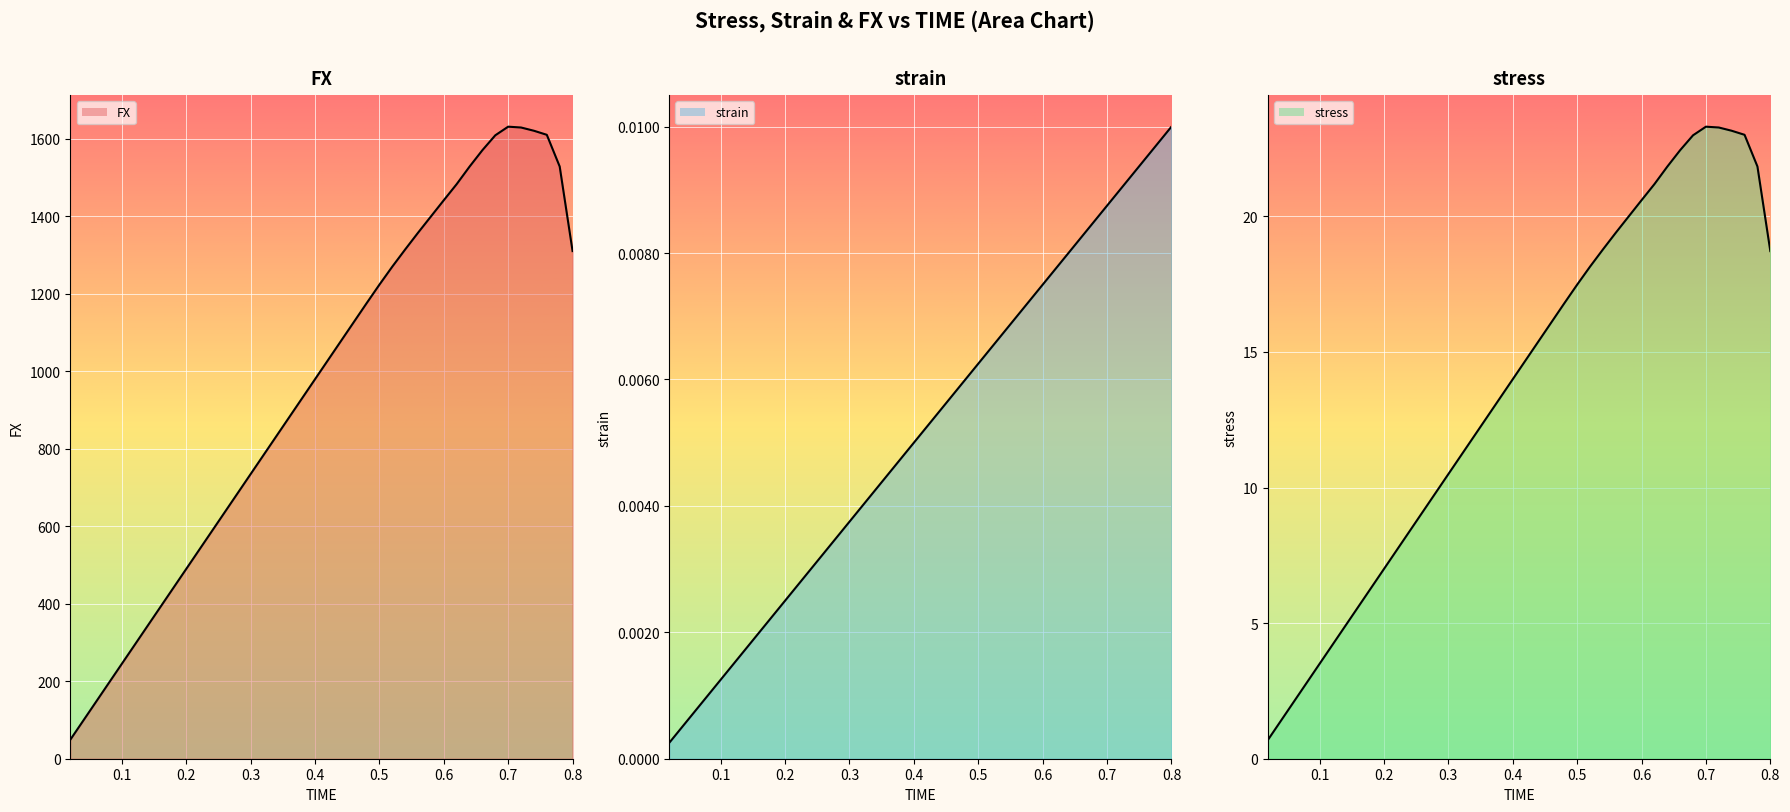

Which series has the widest spread of values?

FX